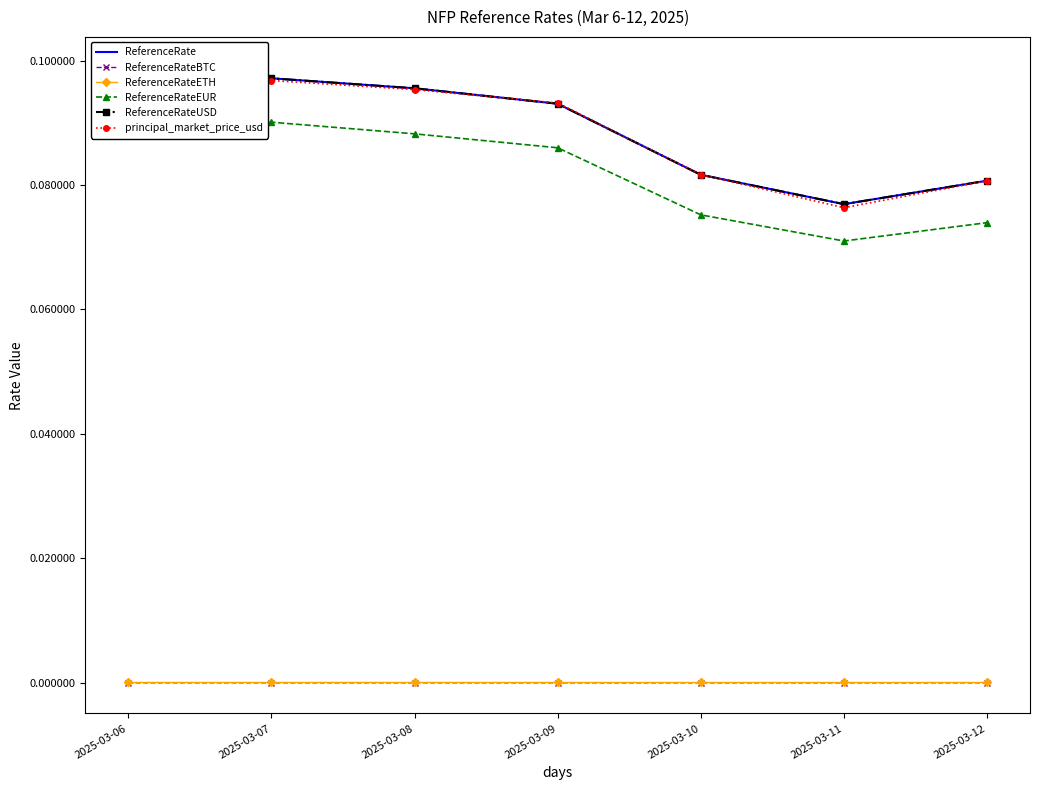

Reading left to right, list all the values displayed in this chart.

ReferenceRate: 0.1	0.1	0.1	0.1	0.1	0.1	0.1
ReferenceRateBTC: 0.0	0.0	0.0	0.0	0.0	0.0	0.0
ReferenceRateETH: 0.0	0.0	0.0	0.0	0.0	0.0	0.0
ReferenceRateEUR: 0.1	0.1	0.1	0.1	0.1	0.1	0.1
ReferenceRateUSD: 0.1	0.1	0.1	0.1	0.1	0.1	0.1
principal_market_price_usd: 0.1	0.1	0.1	0.1	0.1	0.1	0.1